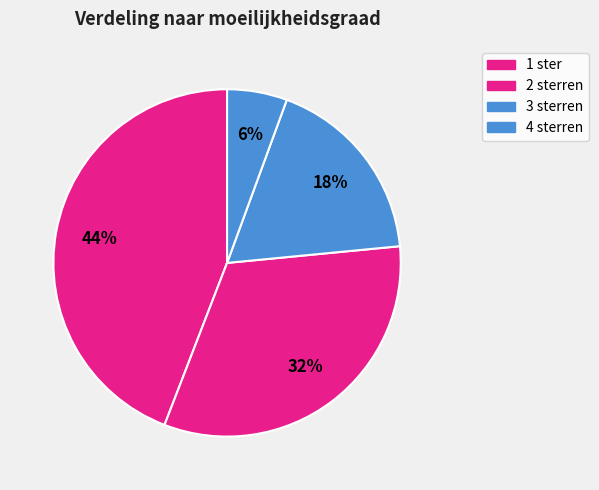

Which has a higher value, 3 sterren or 4 sterren?

3 sterren